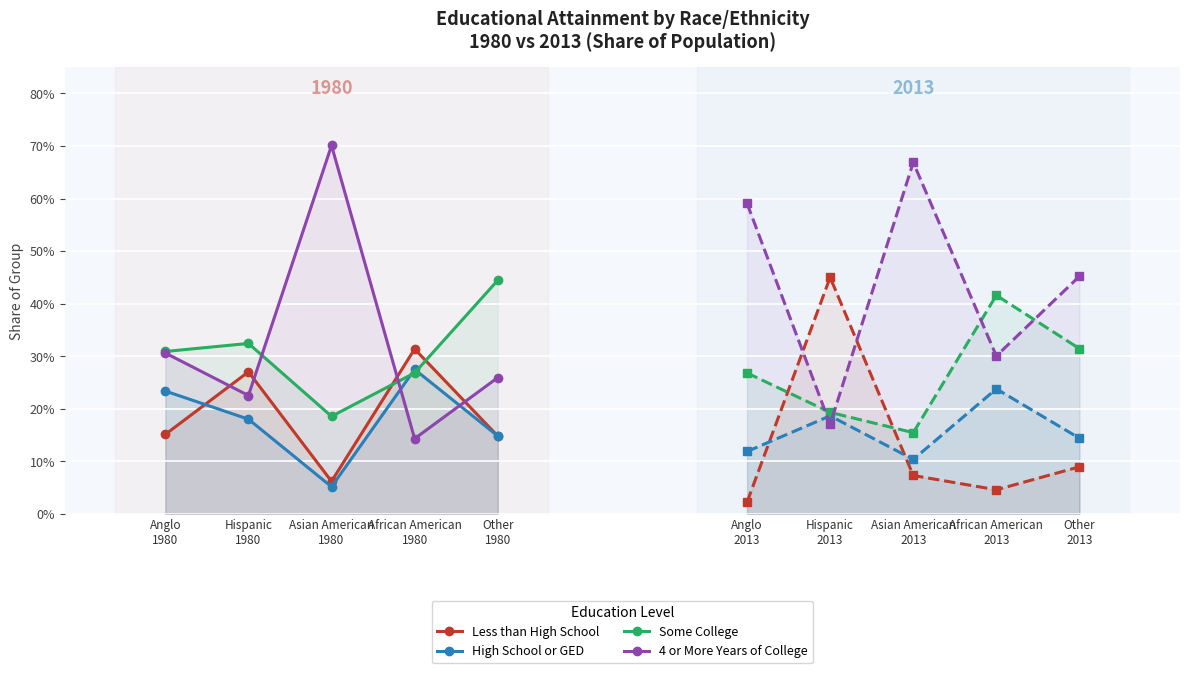

Count the 4 or More Years of College values in the range 0 to 1.

5